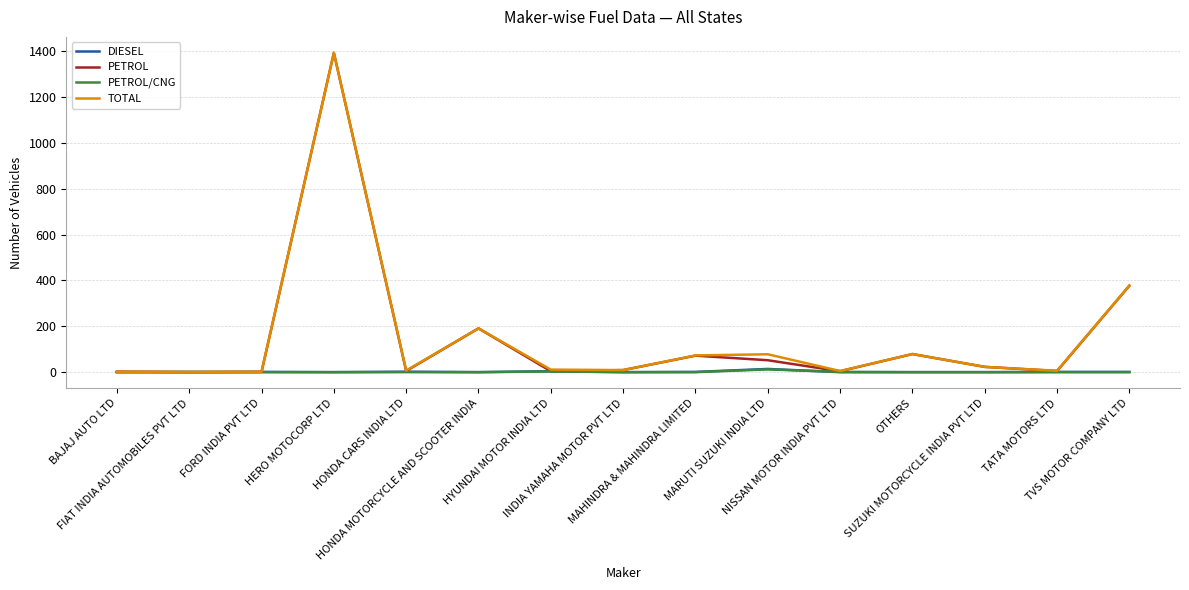

At which category is the sum across all series the highest?

HERO MOTOCORP LTD